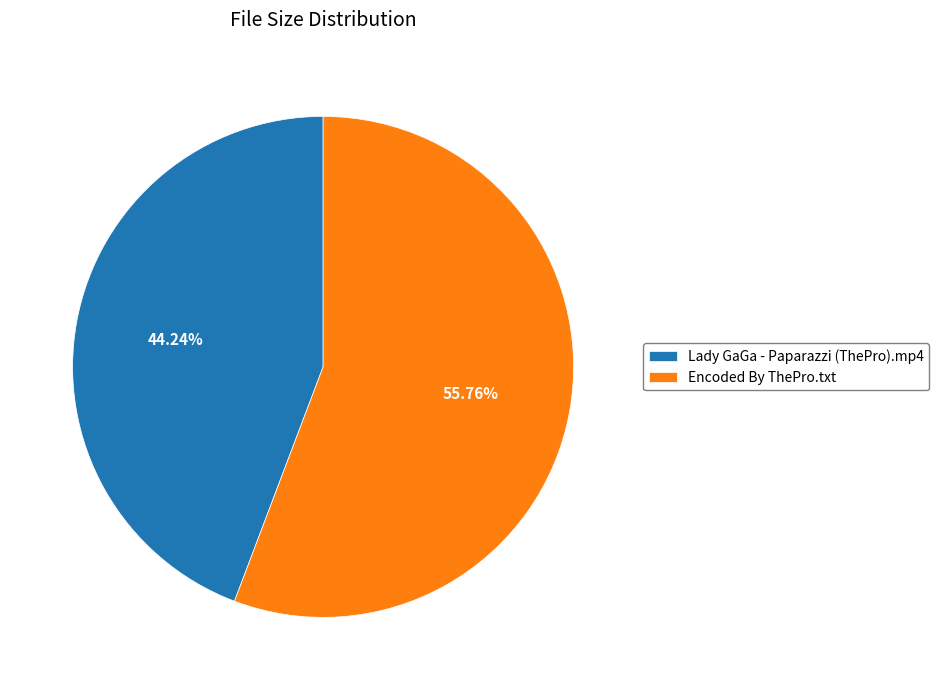

How many segments does this pie chart have?

2